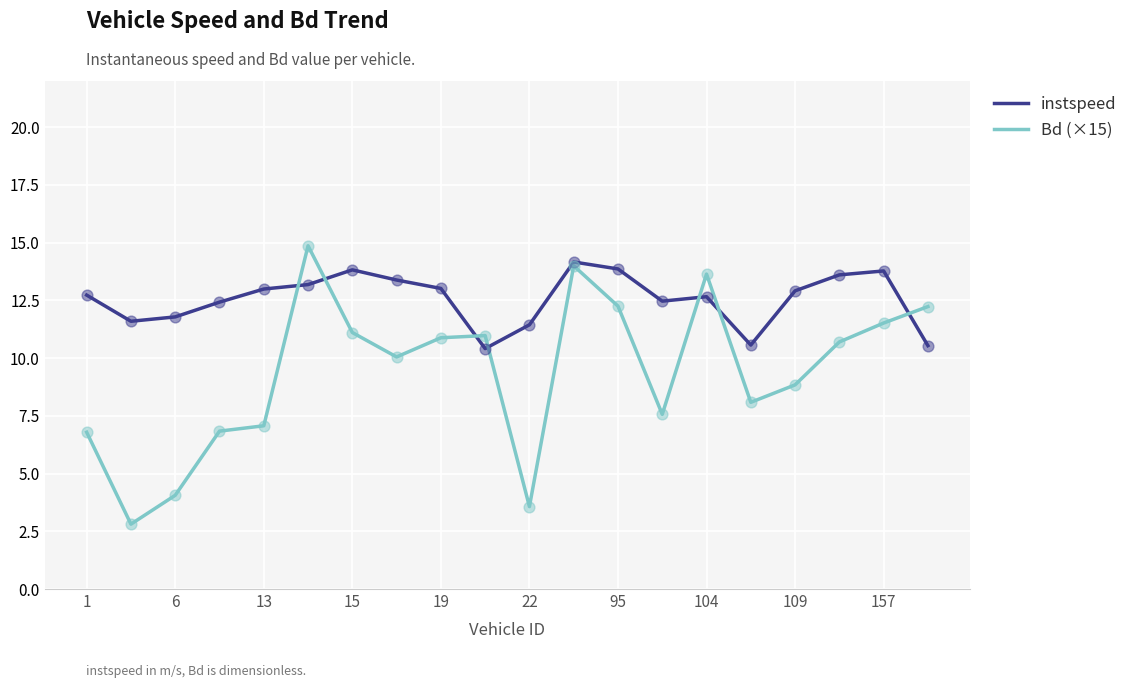

Which series has the largest total across all categories?

instspeed